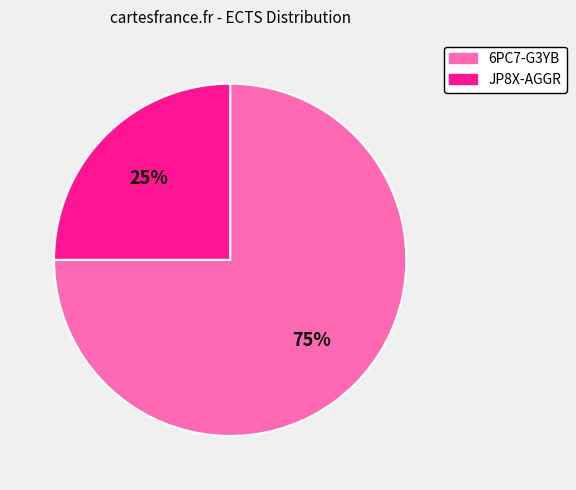

To the nearest percent, what percentage of the pie is 6PC7-G3YB?

75%